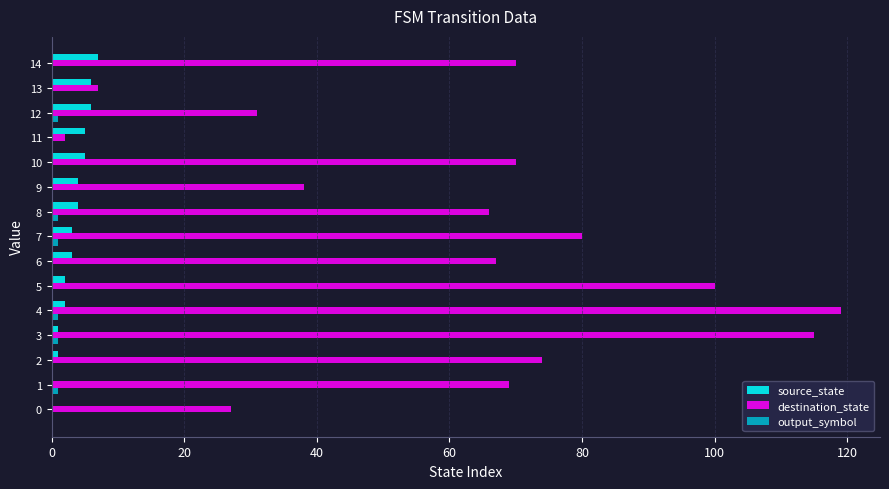

The value of destination_state at 10 is 70. True or false?

True